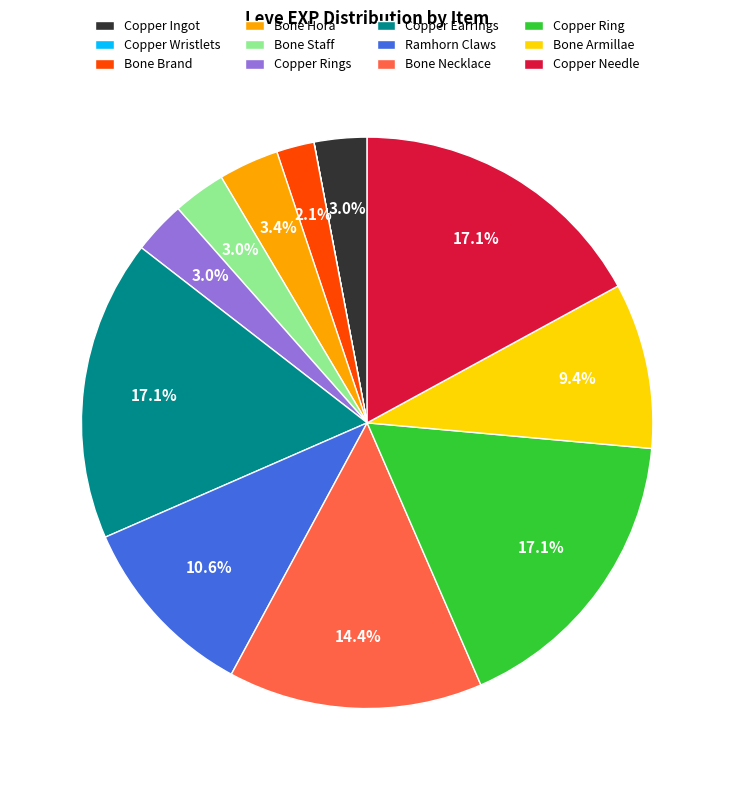

Is the sum of Bone Necklace and Ramhorn Claws greater than half?

No